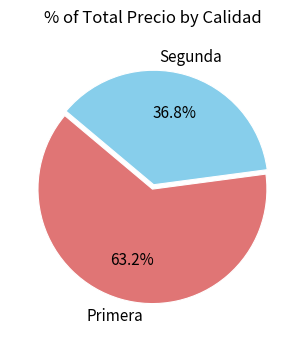

Does any single category account for the majority?

Yes